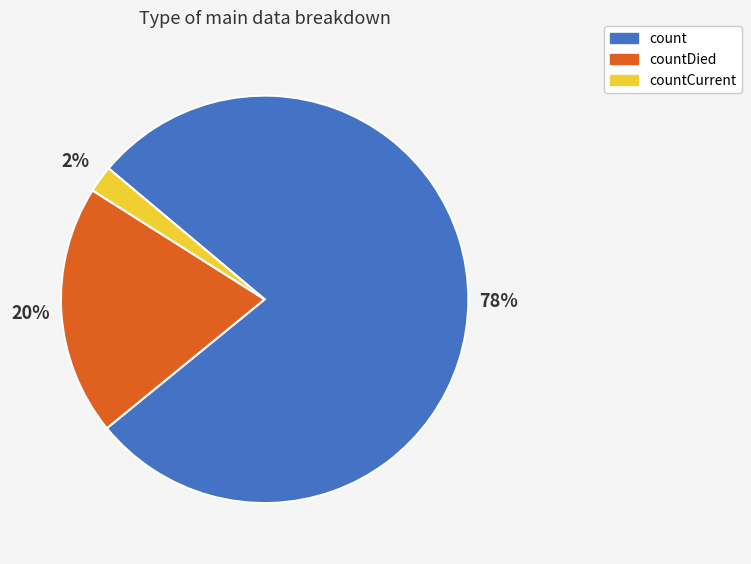

To the nearest percent, what is the average slice percentage?

33%